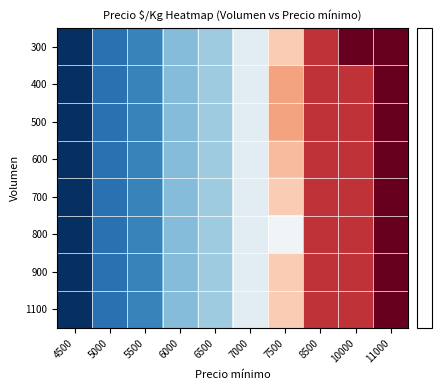

What is the total value across all series at 5500?

-274.2